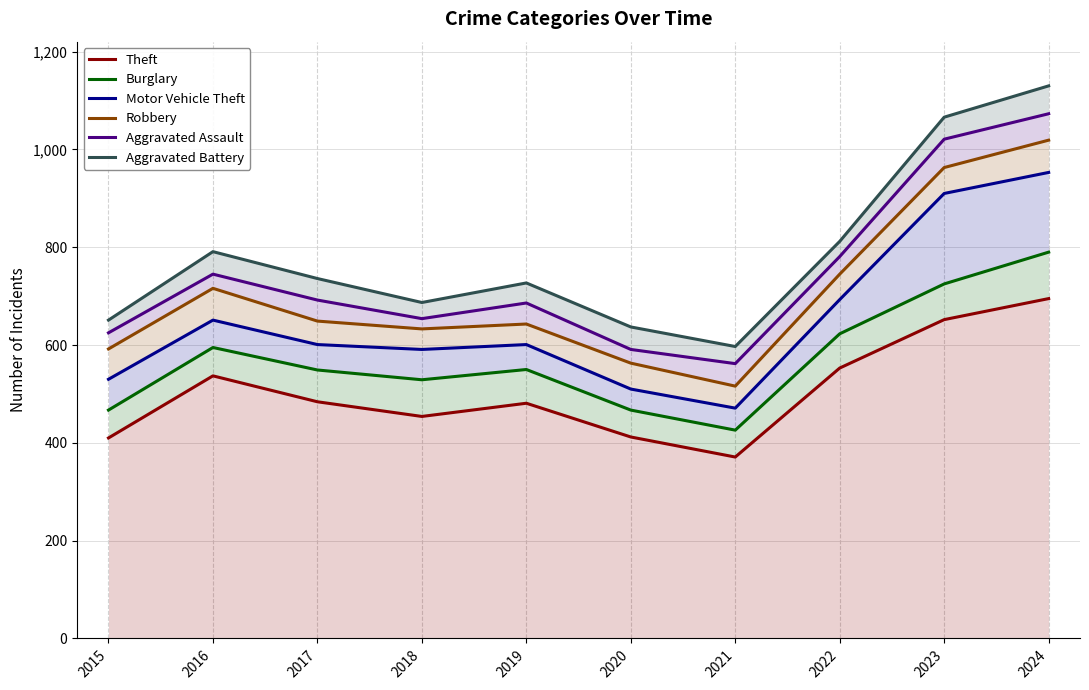

Is it true that Robbery equals 649 at 2017?

True